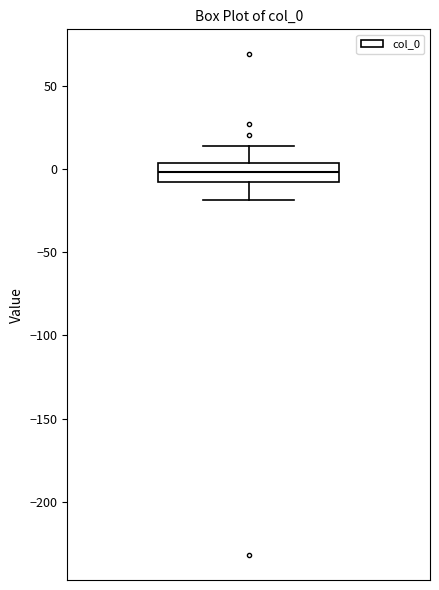

Read this box plot against the y-axis: the position of the median line, the range covered by the box, and the ends of both whiskers. The values are not printed on the chart, so give them approximately, as read against the axis.

median 0, box -5 to 5, whiskers -20 to 15